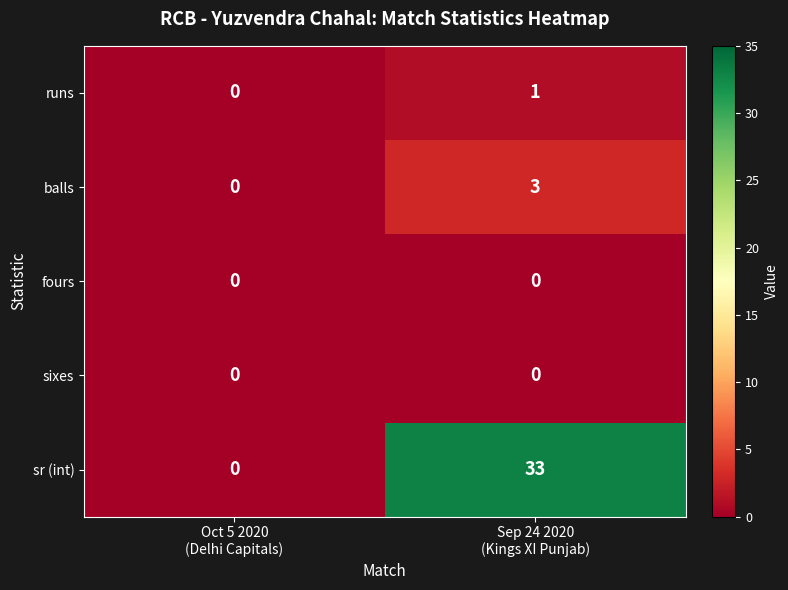

Which series has the largest range (max minus min)?

sr (int)